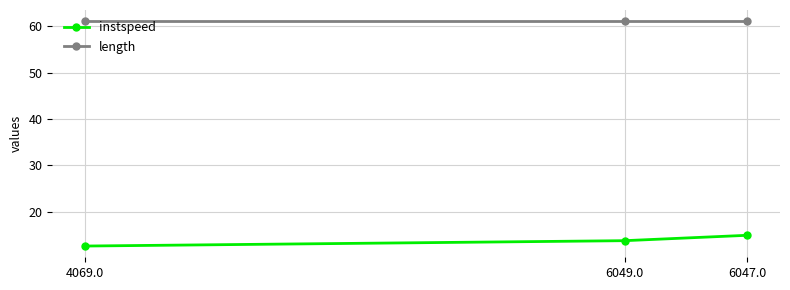

List the series in order of their overall mean, highest first.

length, instspeed